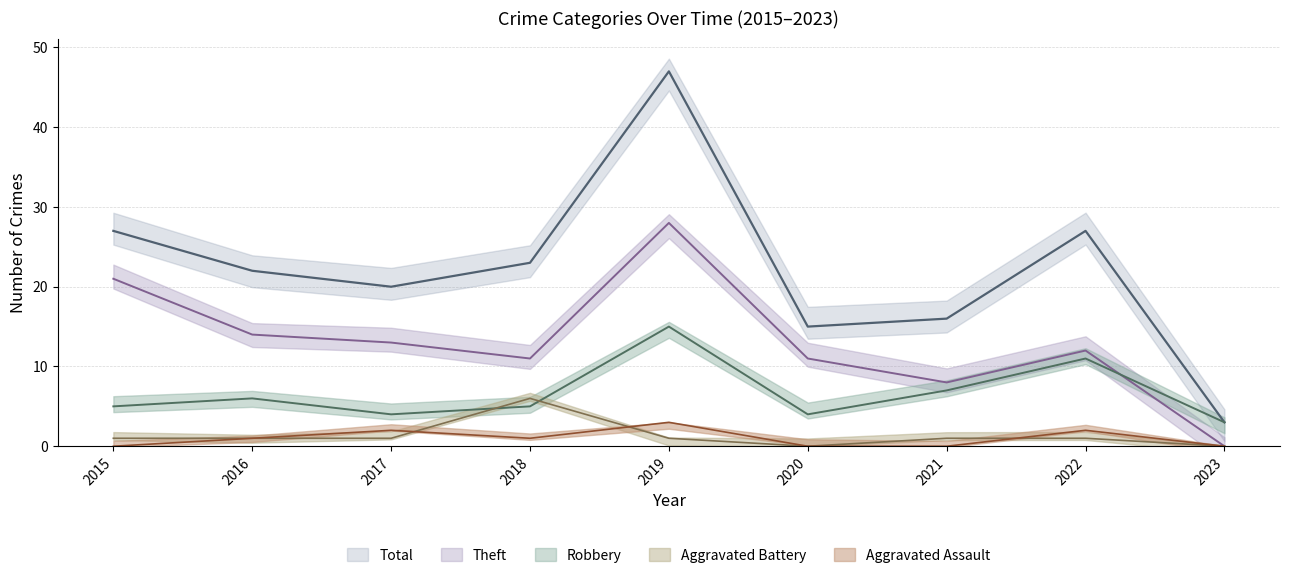

What is the difference between the second highest and second lowest values in the Robbery series?

7